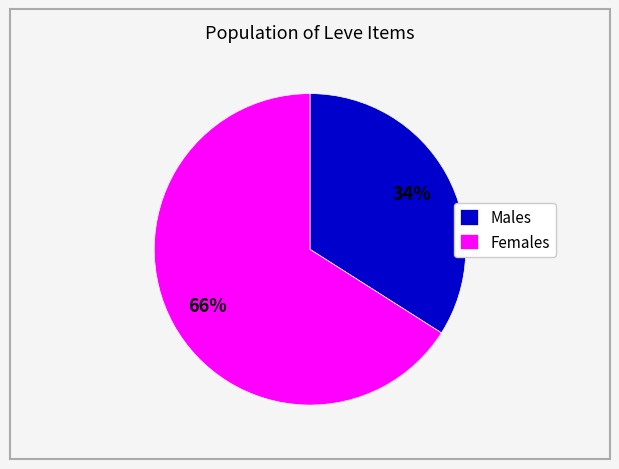

Is there a majority slice in this chart?

Yes